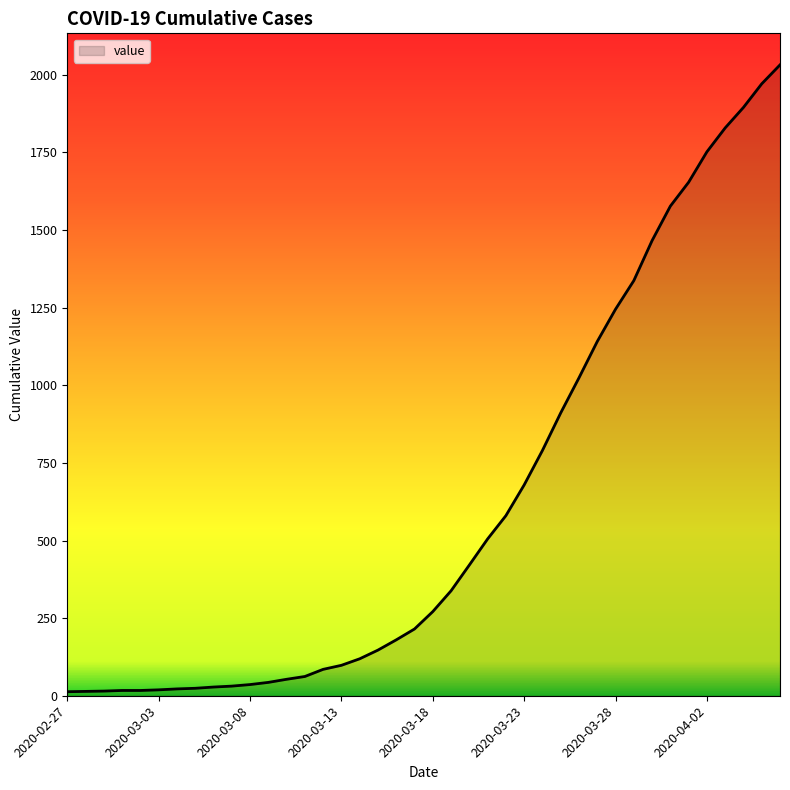

What is the sum of all values?

24656